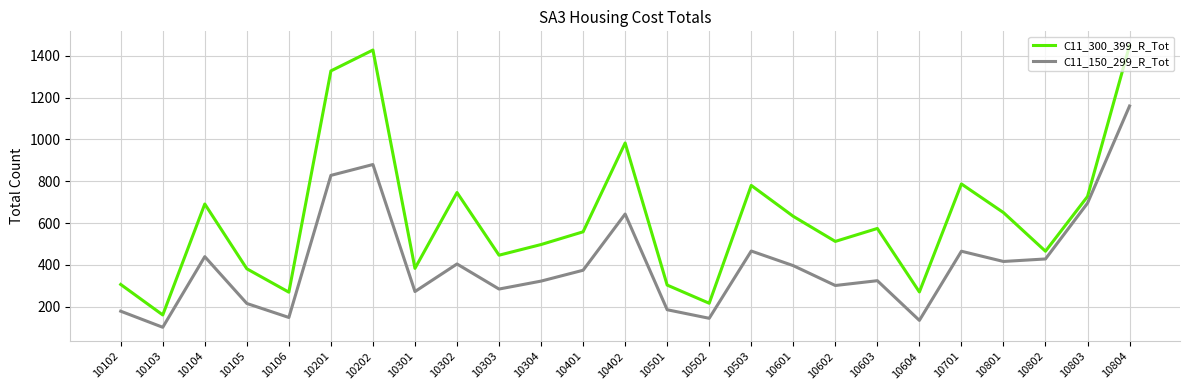

Which series has the largest range (max minus min)?

C11_300_399_R_Tot